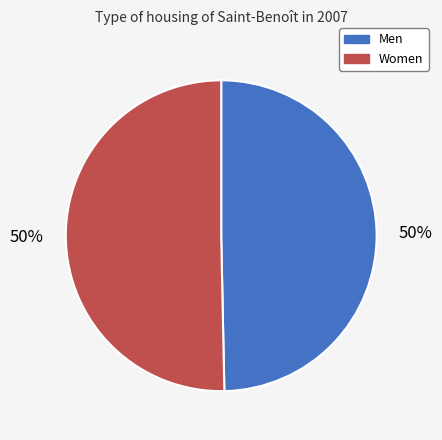

To the nearest percent, what is the average slice percentage?

50%